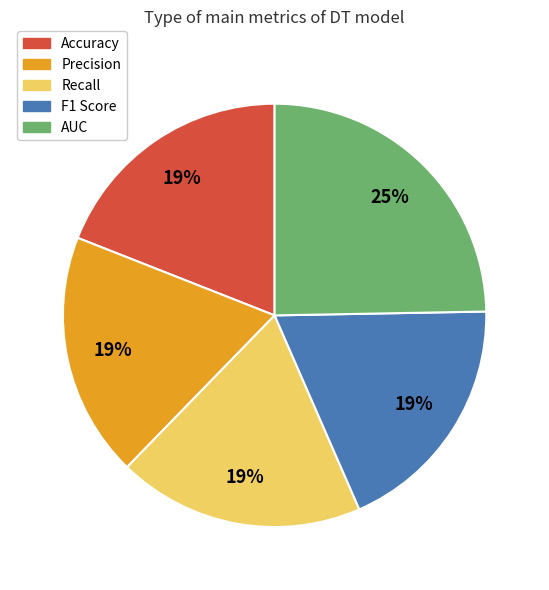

Is there any slice that represents more than half of the pie?

No